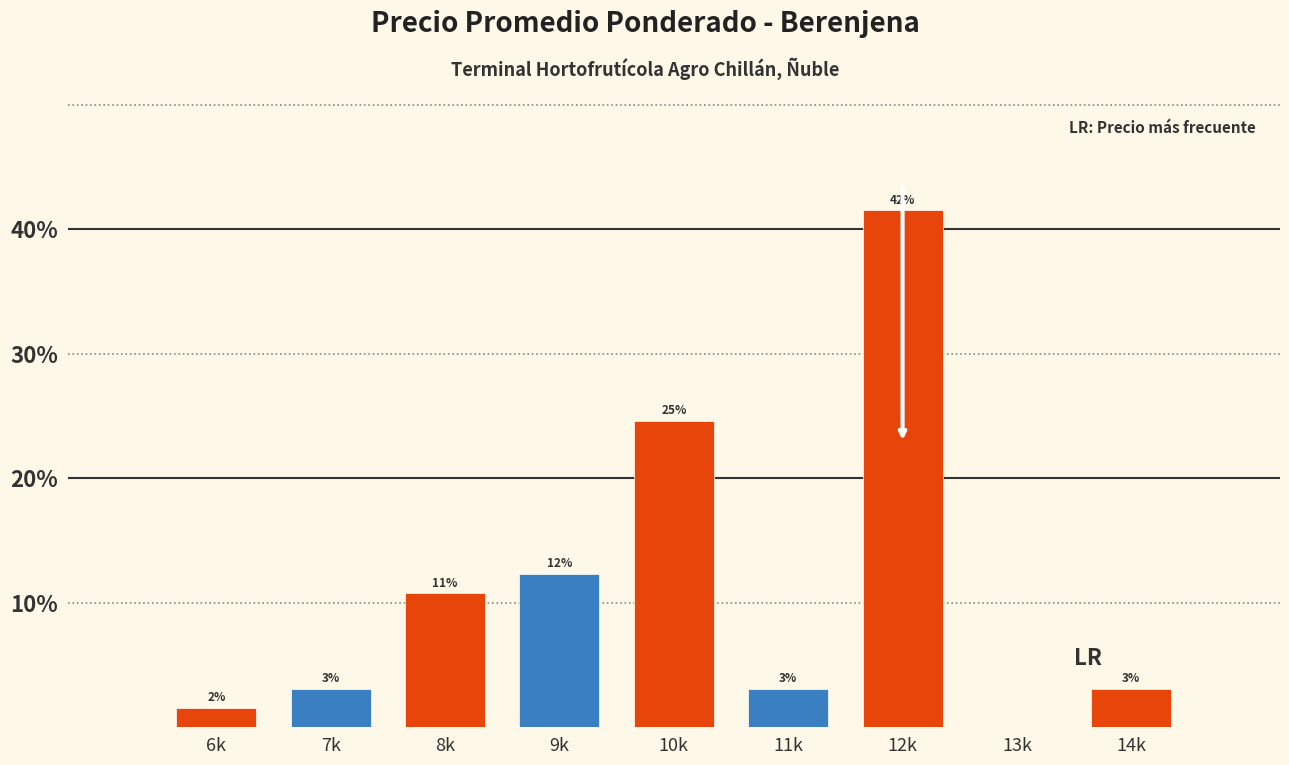

Are the bars horizontal?

No